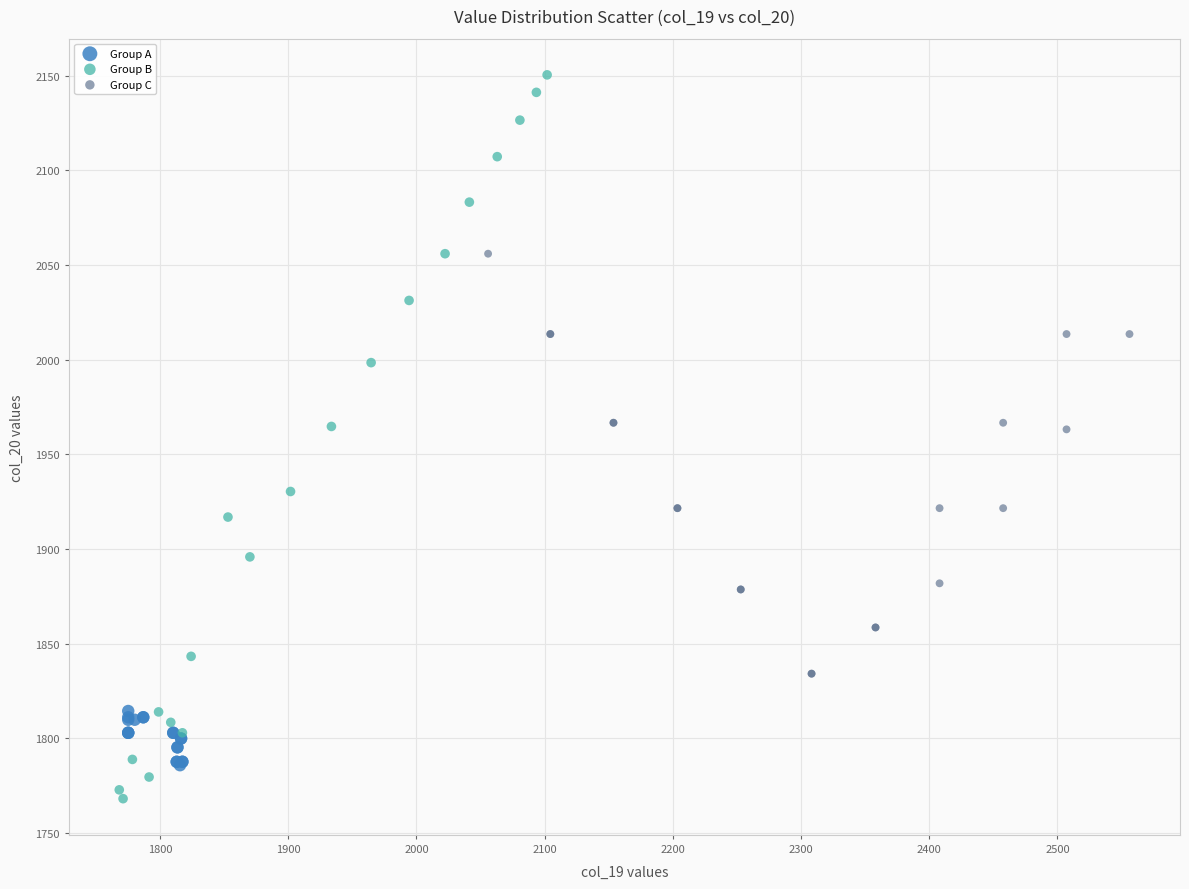

Which series contains the lowest Y value?

Group B